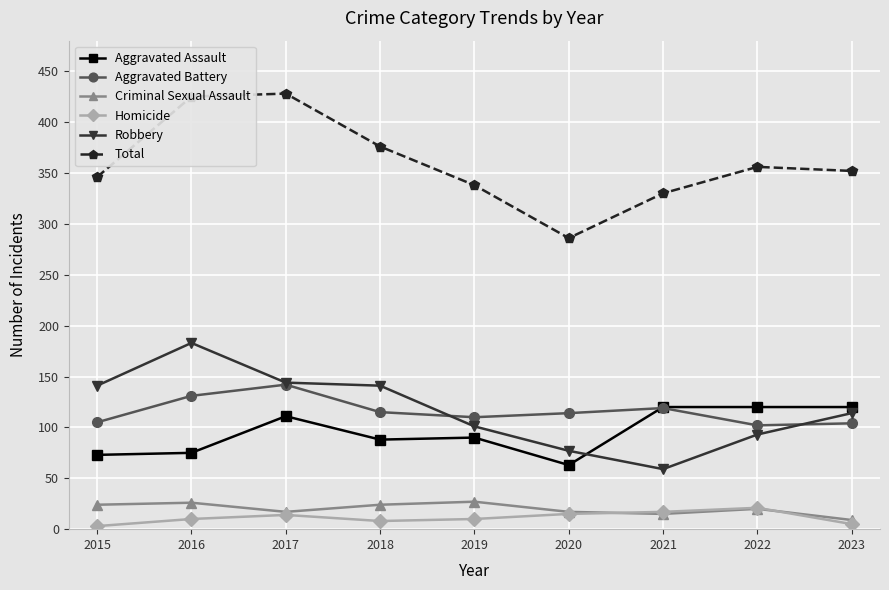

True or false: Aggravated Battery and Homicide intersect in this chart.

False